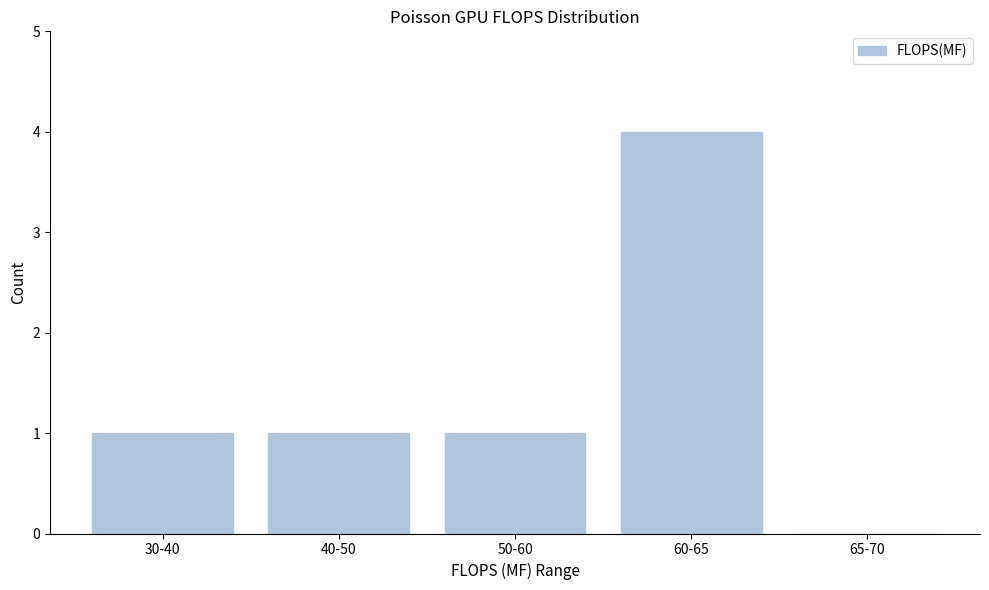

Reading left to right, extract all data points from this chart.

30-40=1	40-50=1	50-60=1	60-65=4	65-70=0